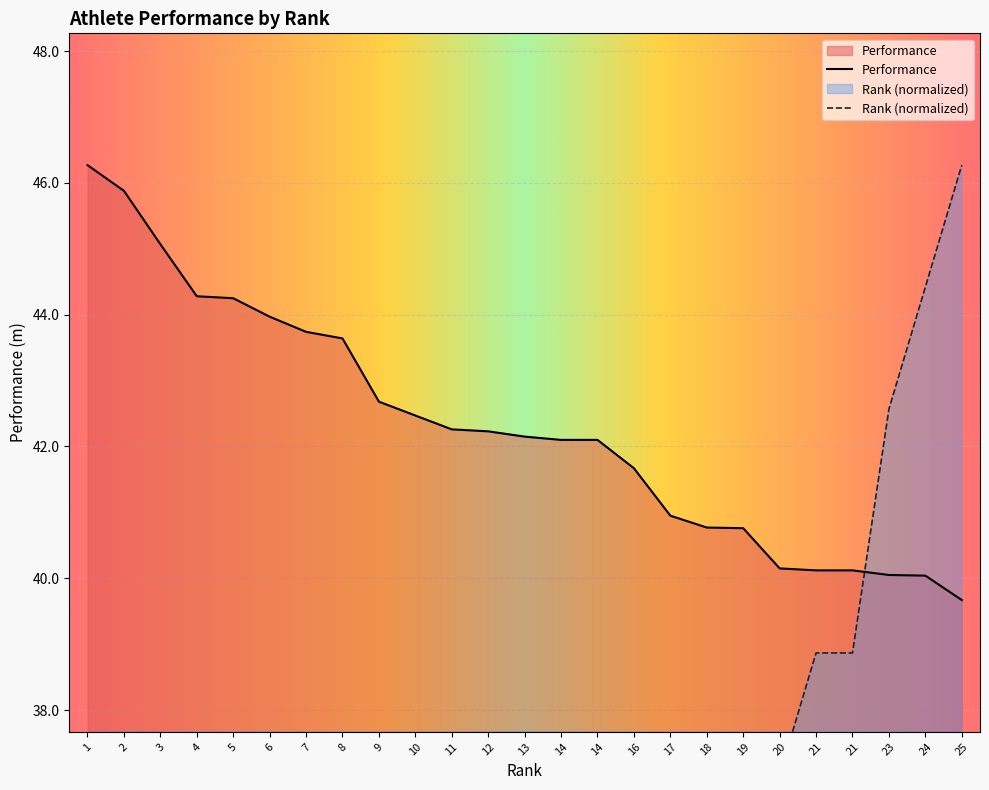

What is the total value across all series at 1?

48.1